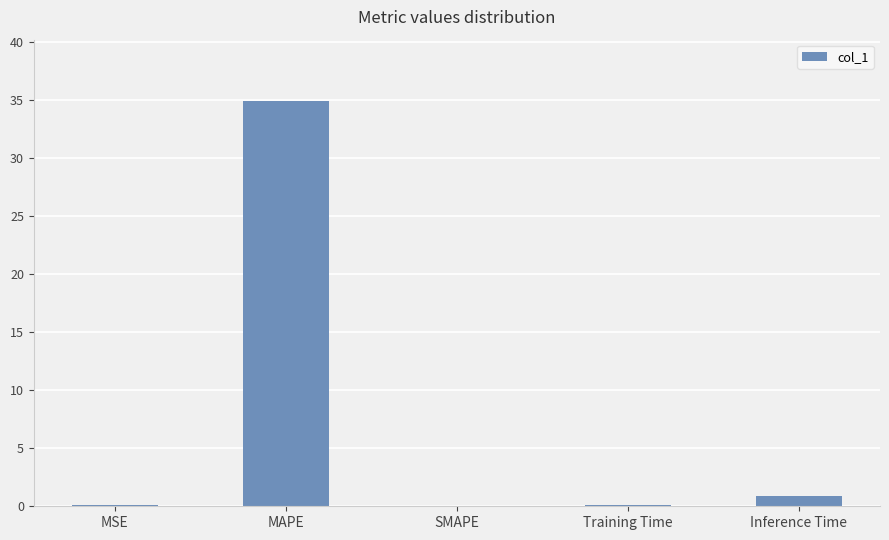

What is the sum of all values?

36.1